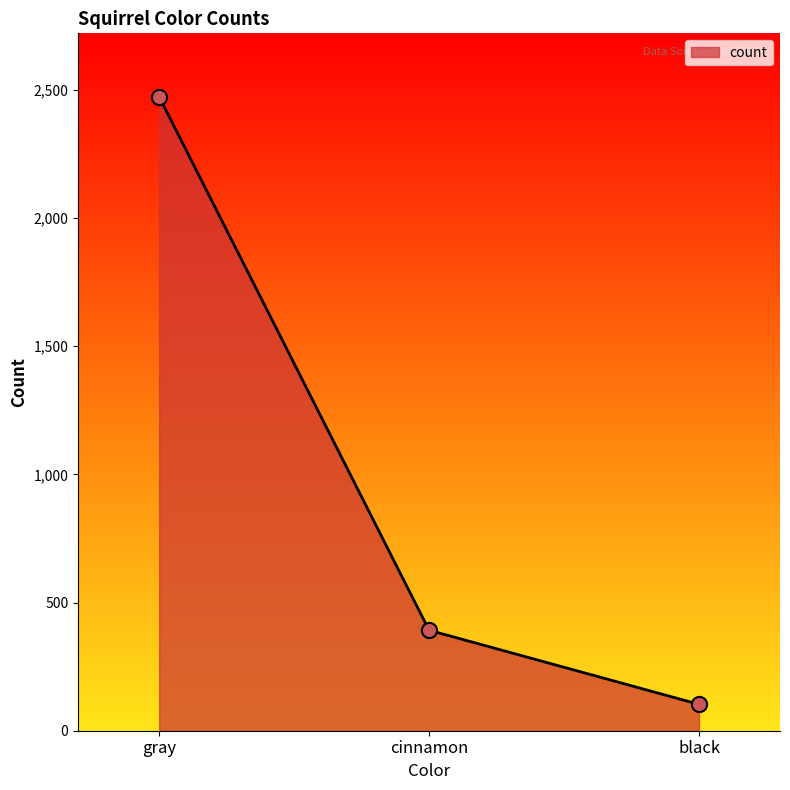

Between gray and cinnamon, which is larger?

gray